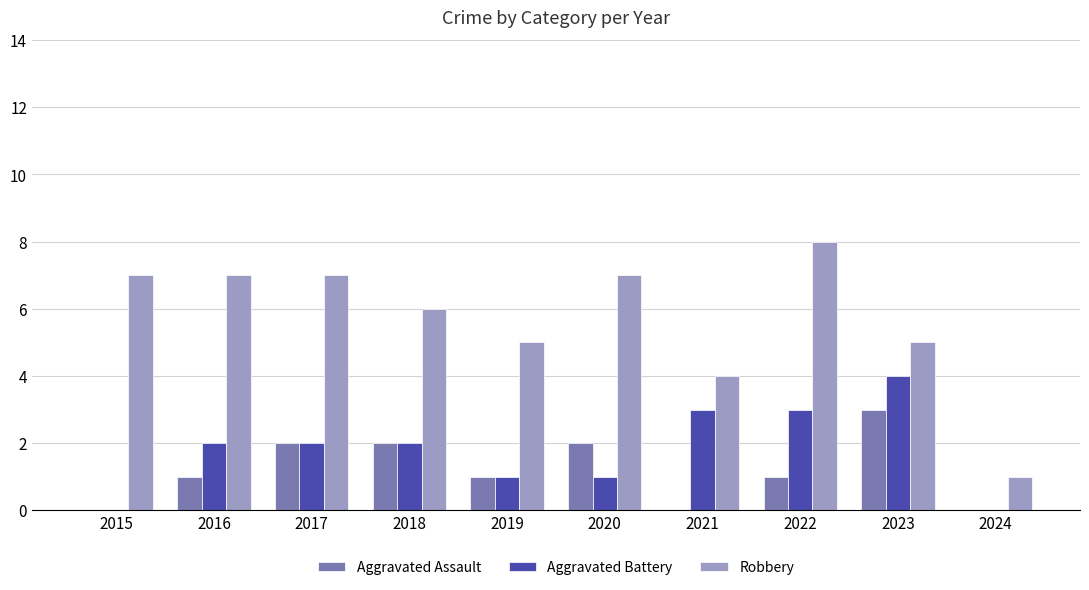

What is the greatest value displayed?

8